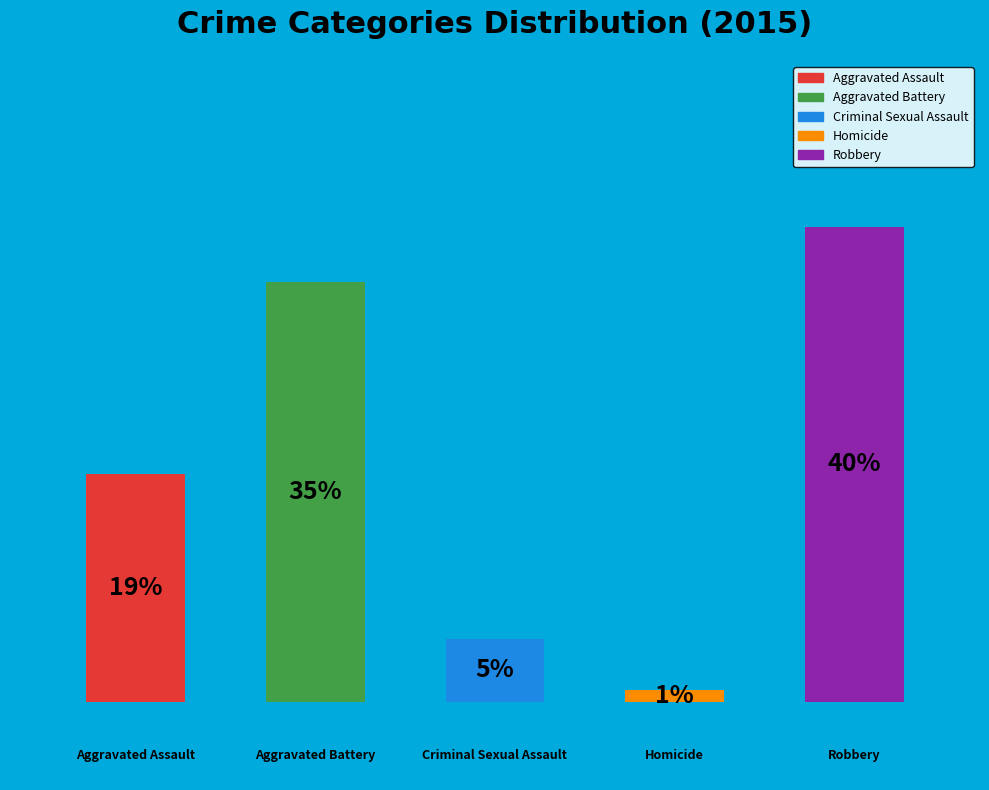

True or false: Homicide accounts for 1% of the total.

True